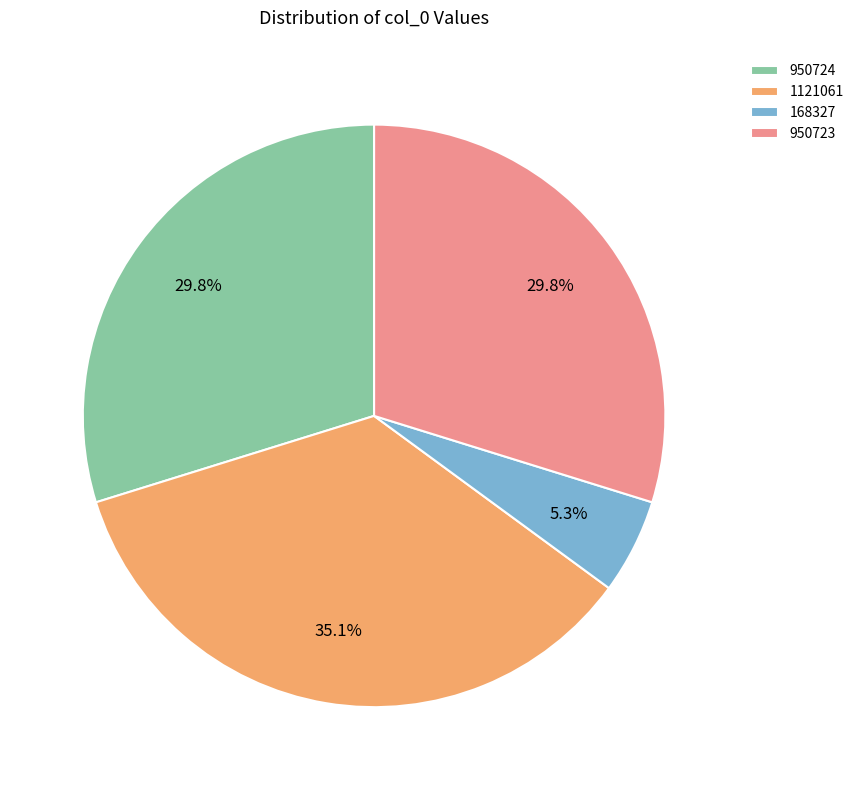

How many segments does this pie chart have?

4